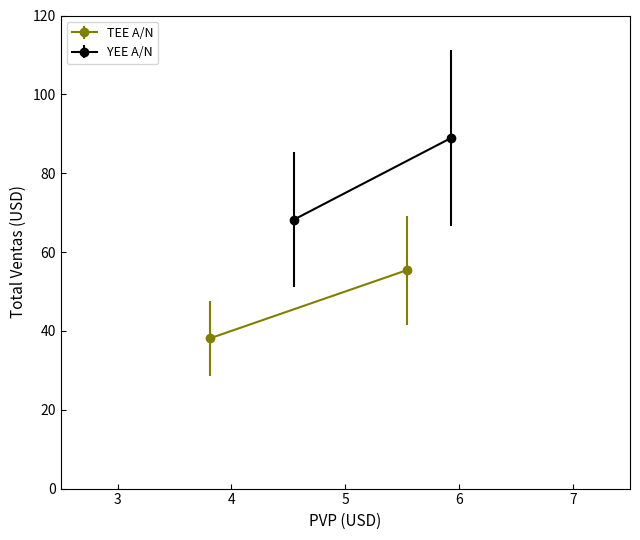

True or false: TOTAL and CANTIDAD cross at least once.

False